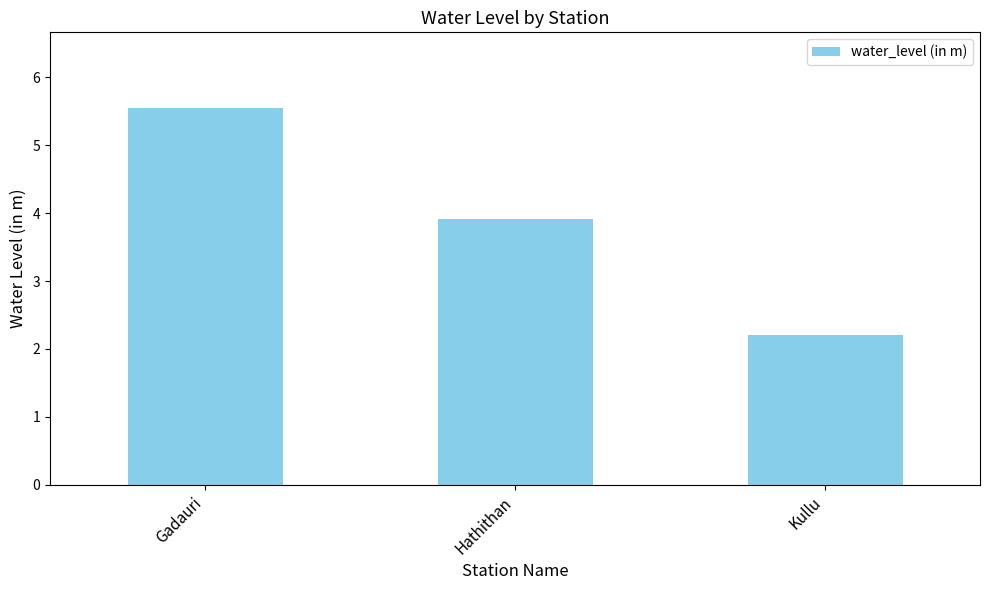

At which category does the chart reach its minimum across all series?

Kullu